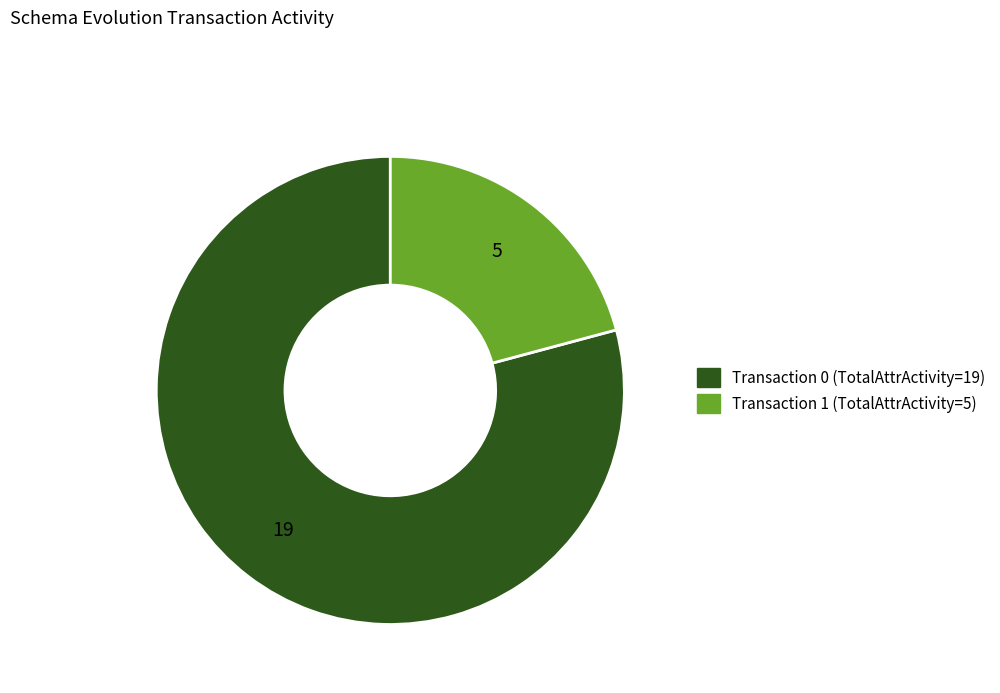

How many segments does this pie chart have?

2